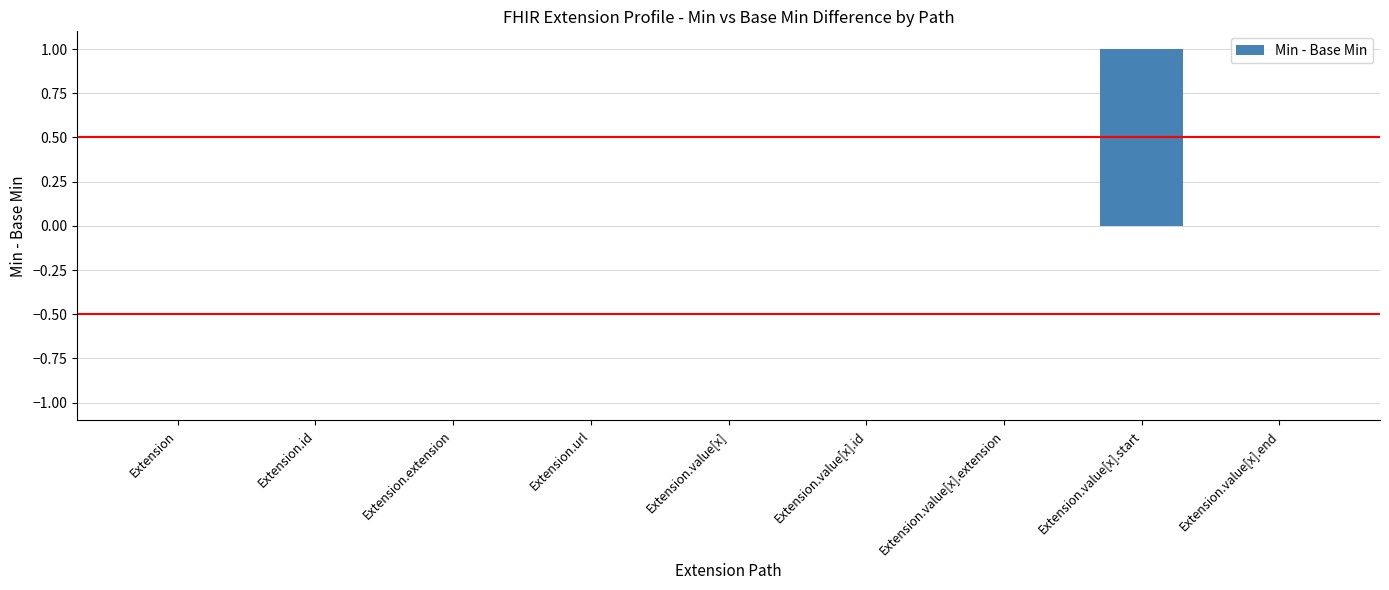

True or false: the data shows 0 at Extension.extension.

True